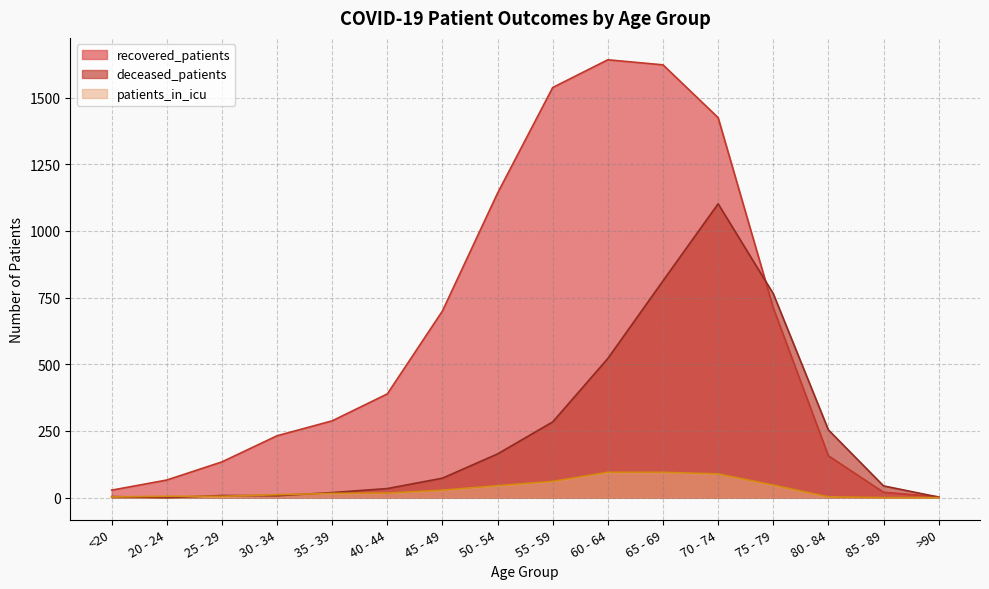

What is the difference between the deceased_patients values at 40 - 44 and 20 - 24?

34